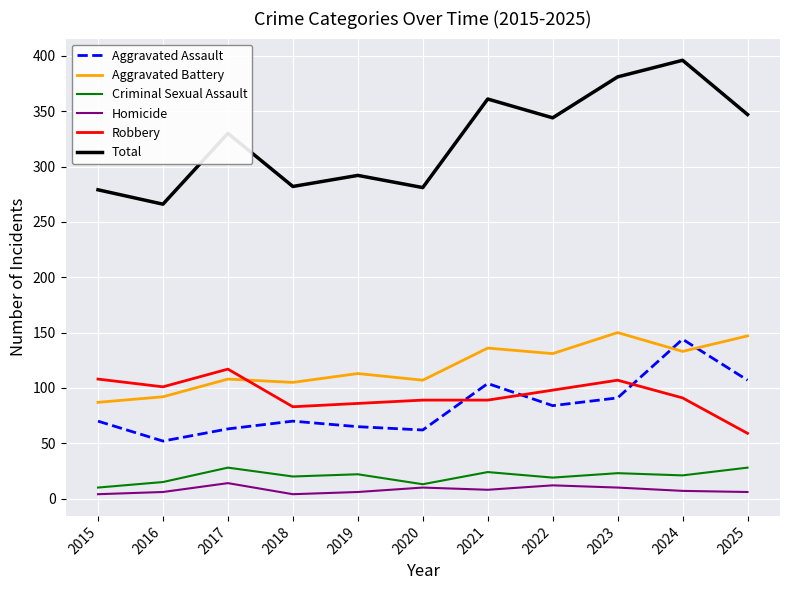

True or false: Robbery and Criminal Sexual Assault intersect in this chart.

False